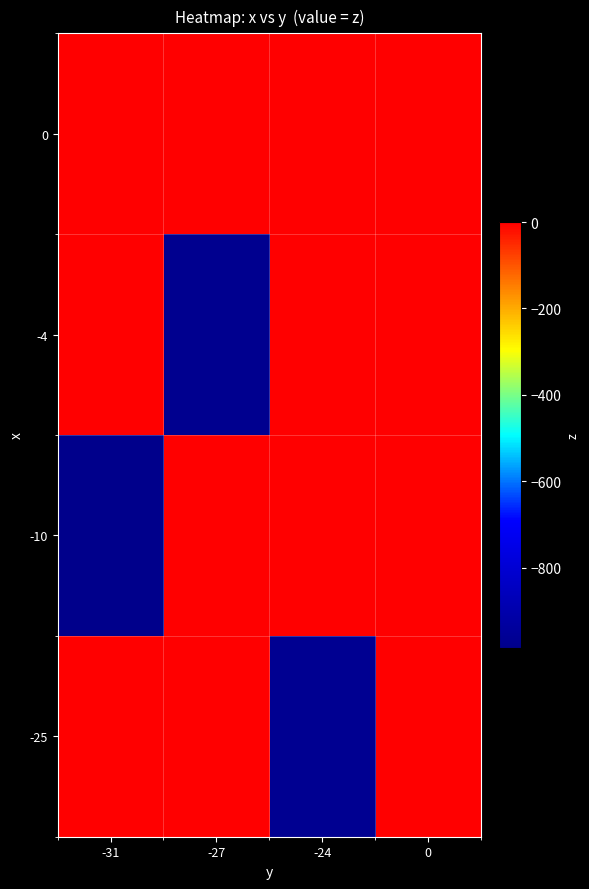

What is the total value across all series at -27?

-972